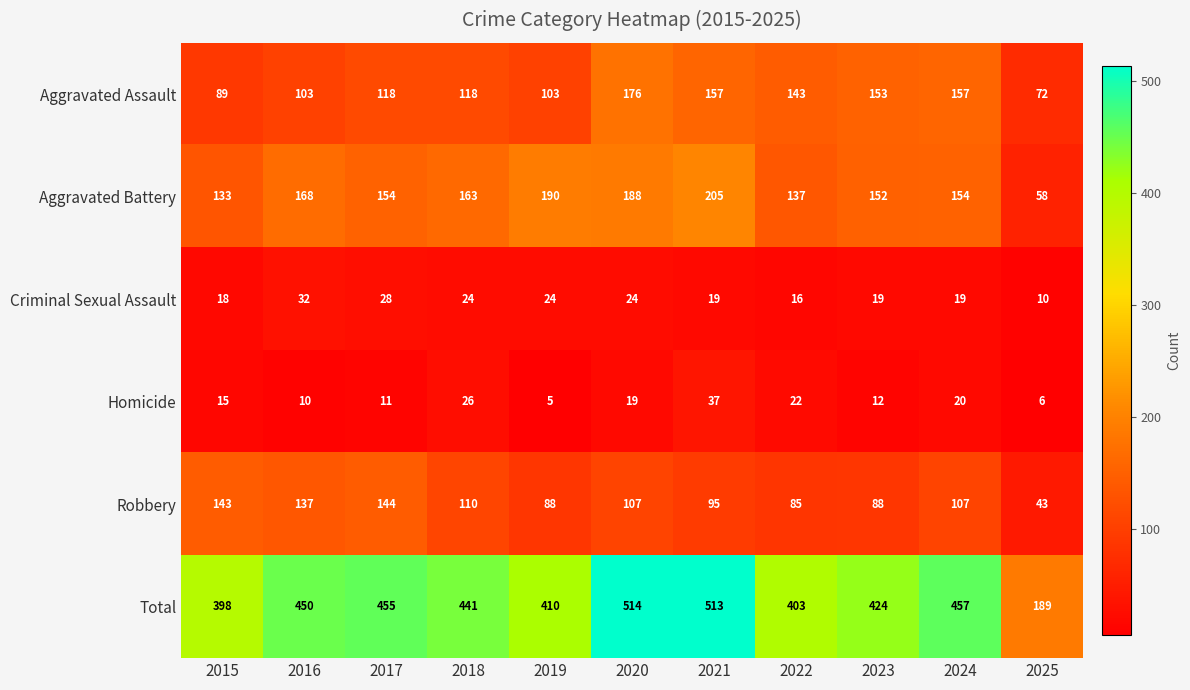

Rank the categories by Total value from highest to lowest.

2020, 2021, 2024, 2017, 2016, 2018, 2023, 2019, 2022, 2015, 2025